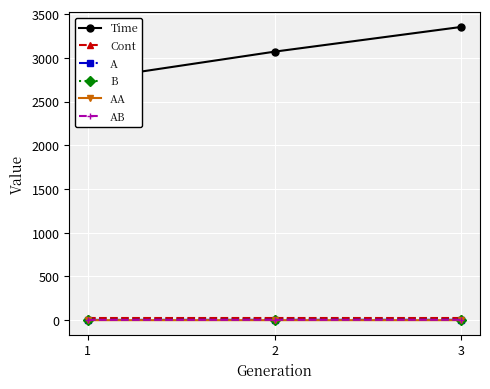

True or false: Time has a value of 4717.9 at 3.

False